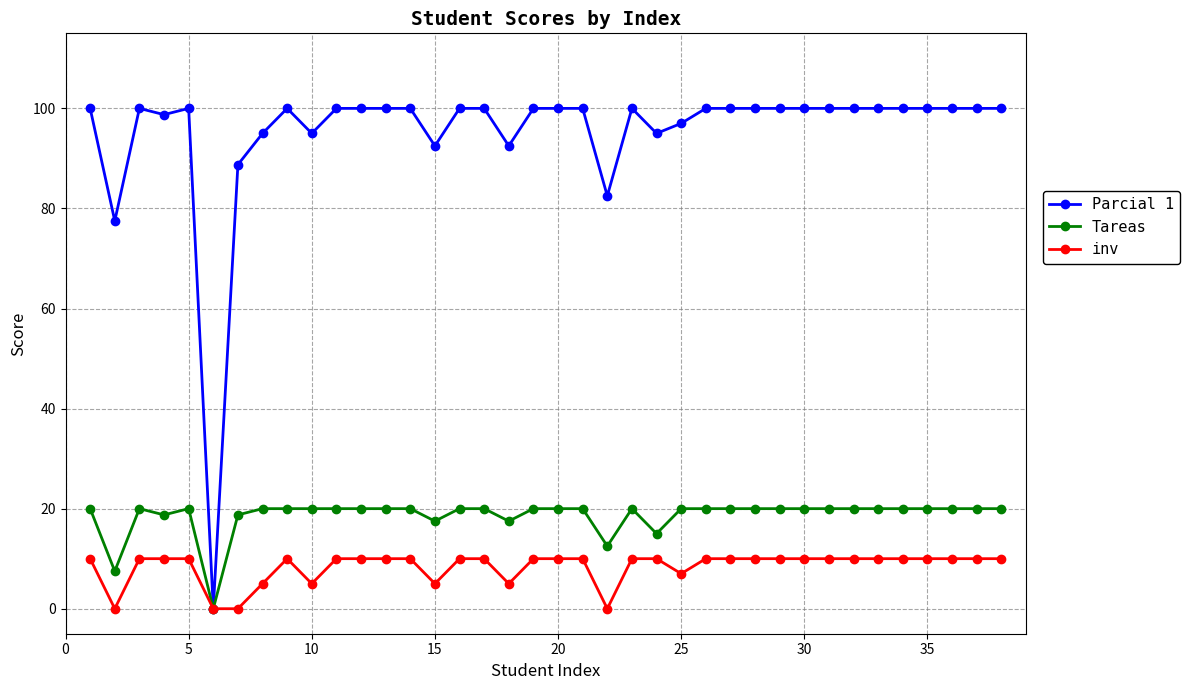

In Tareas, how many points are lower than both neighbors (excluding endpoints)?

7